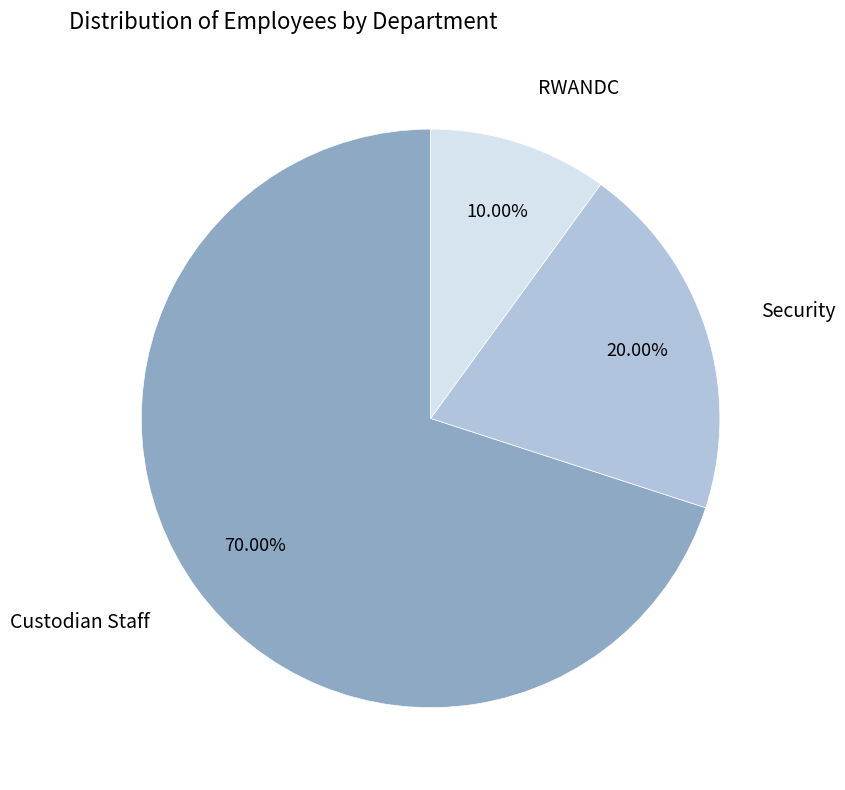

Does any single category account for the majority?

Yes